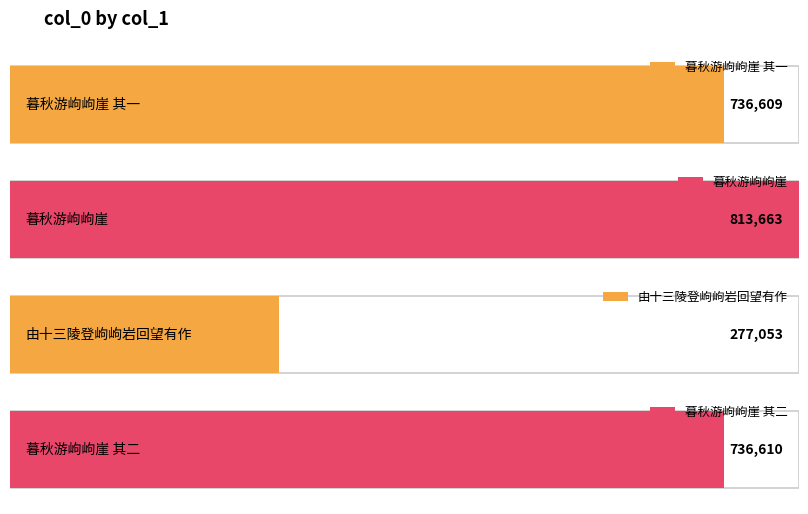

Reading left to right, extract all data points from this chart.

暮秋游岣岣崖 其一=736609	暮秋游岣岣崖=813663	由十三陵登岣岣岩回望有作=277053	暮秋游岣岣崖 其二=736610